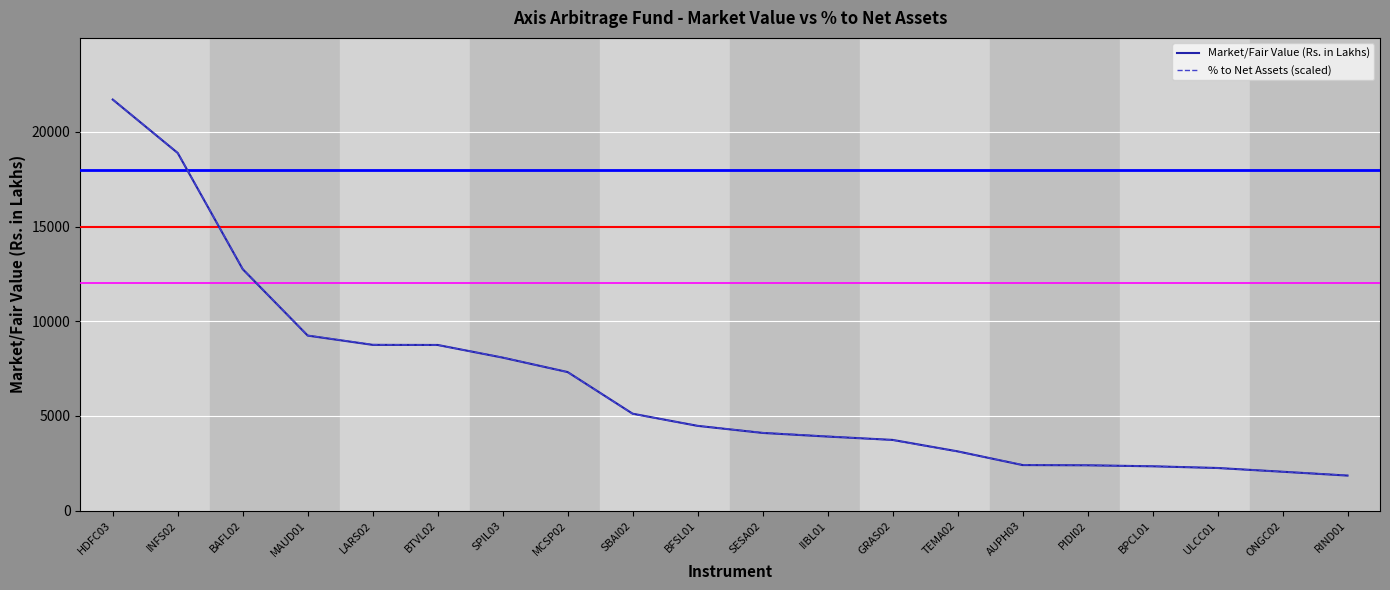

What is the average value of the Market/Fair Value (Rs. in Lakhs) series?

6664.4